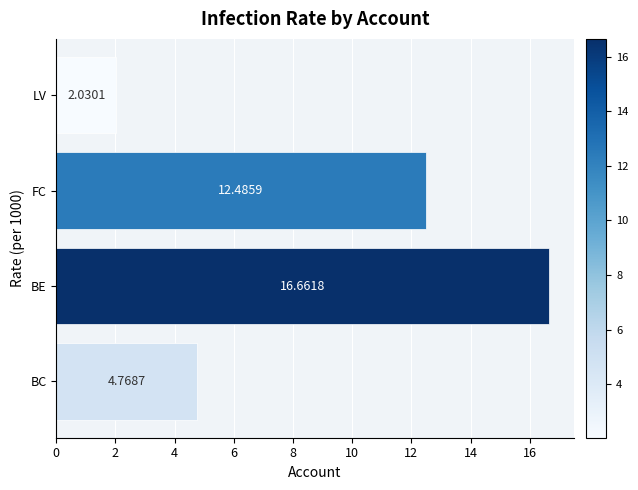

How many data points are less than 12?

2